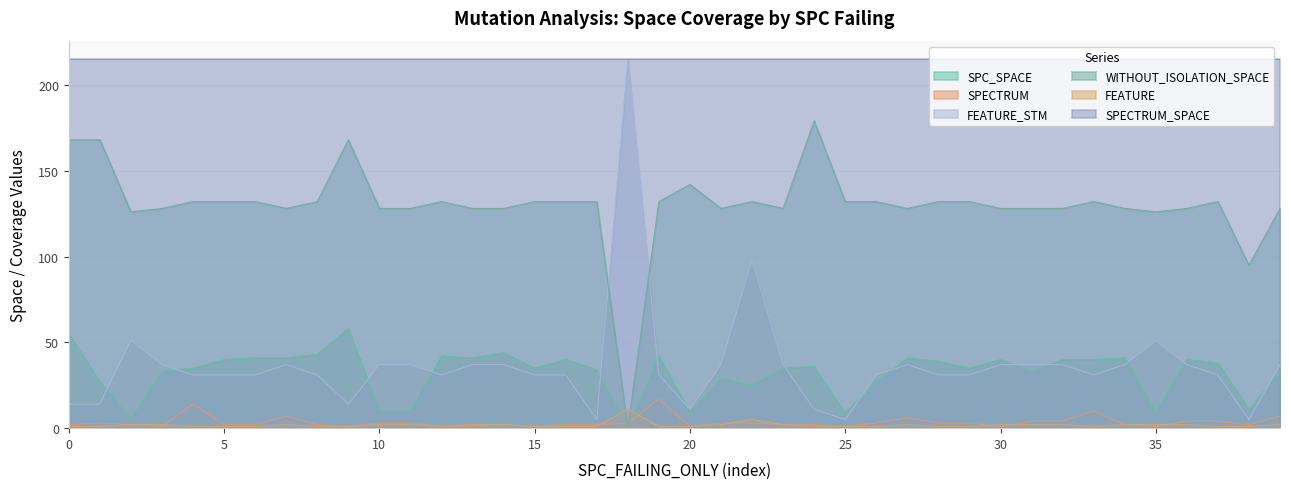

The SPECTRUM series shows 1 at 12. True or false?

True